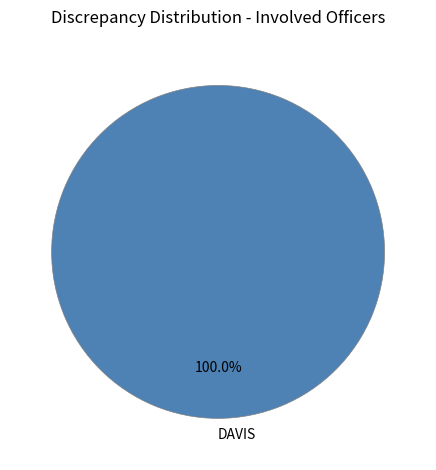

Is DAVIS the majority of the pie?

Yes